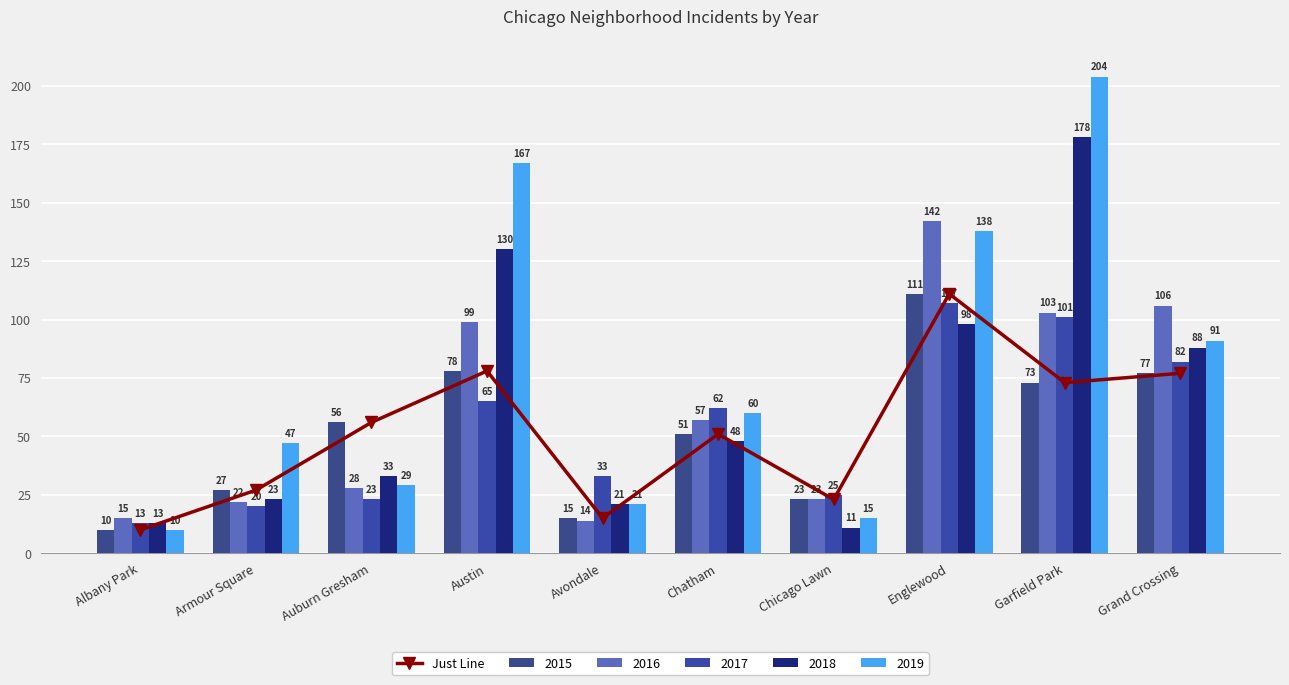

True or false: the data shows 14 at Armour Square.

False